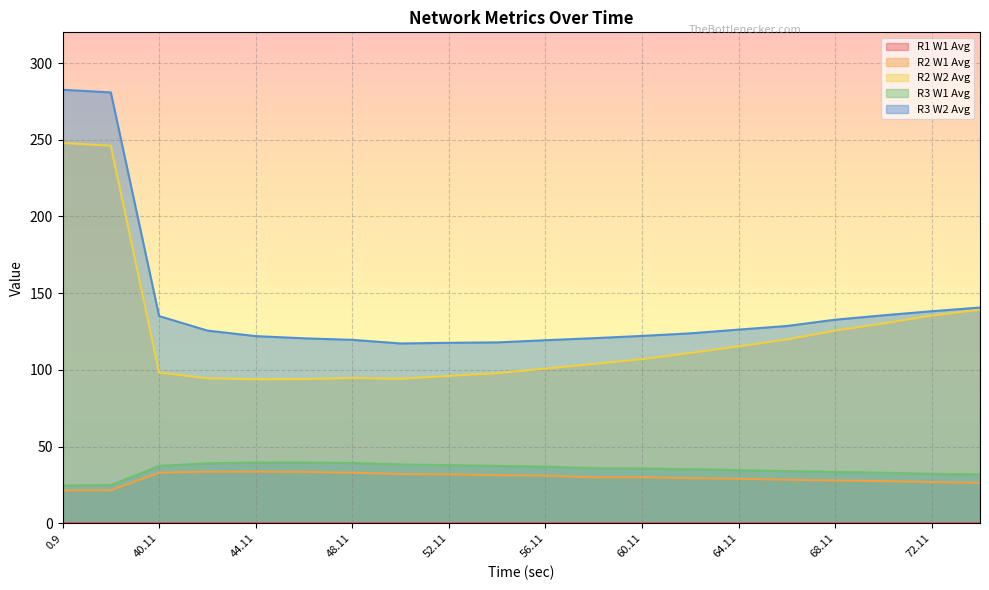

True or false: R2 W2 Avg has more than 1 interior local peaks.

False